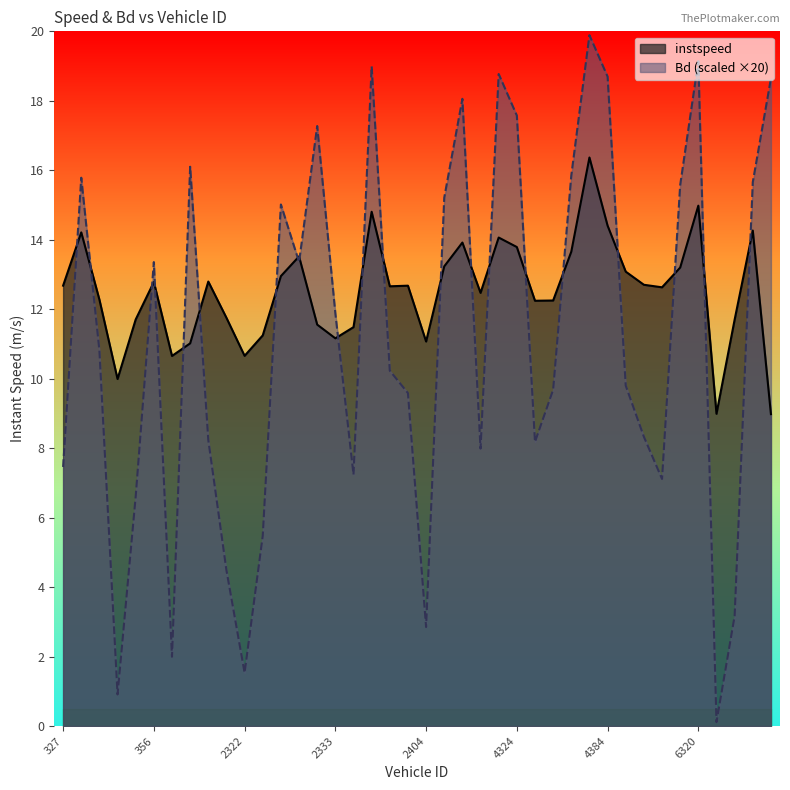

How many categories are shown in the chart?

40